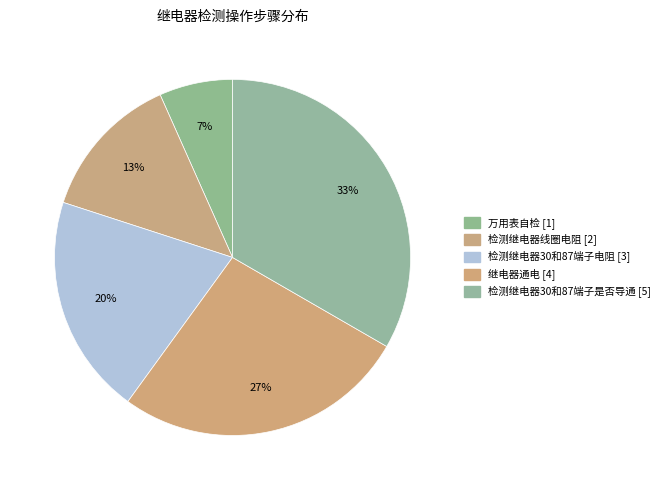

To the nearest percent, what portion does 检测继电器30和87端子电阻 represent?

20%